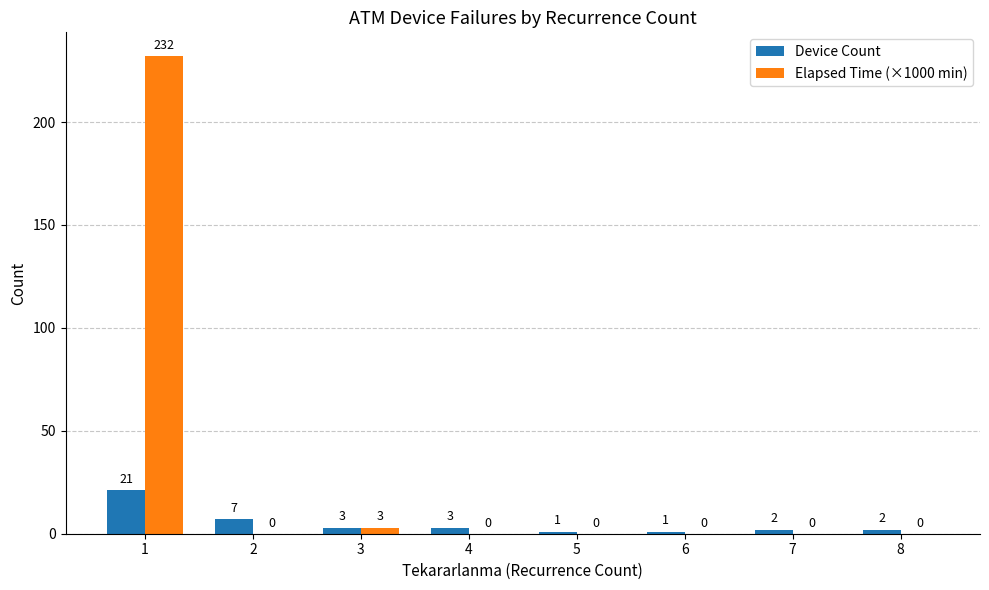

Does the chart contain stacked bars?

No